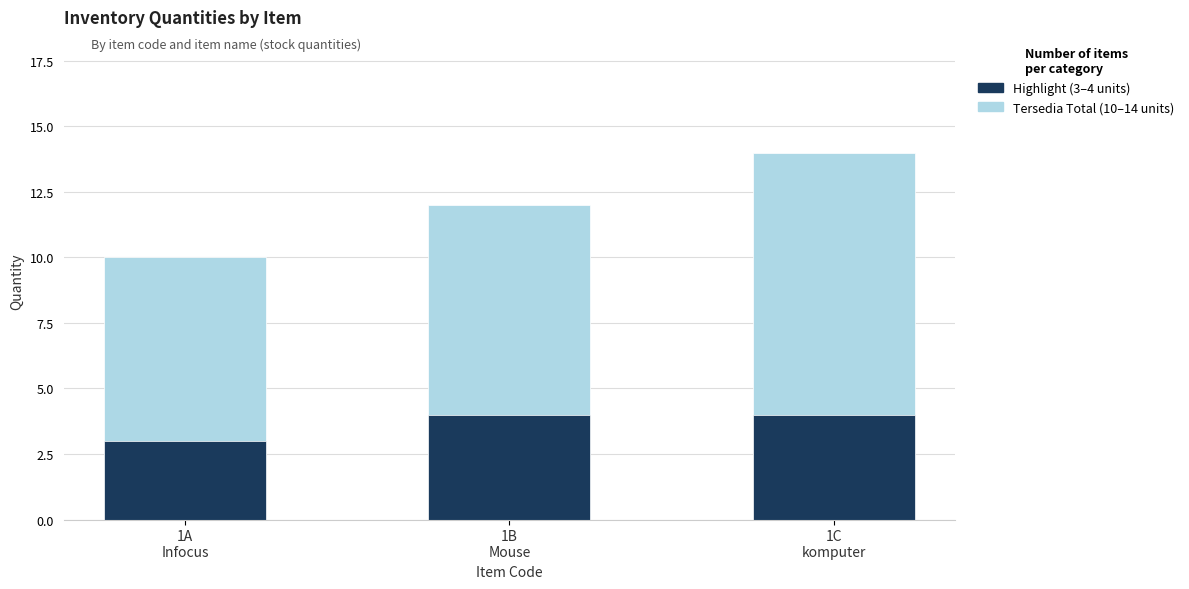

What position from the right is 1B
Mouse?

2